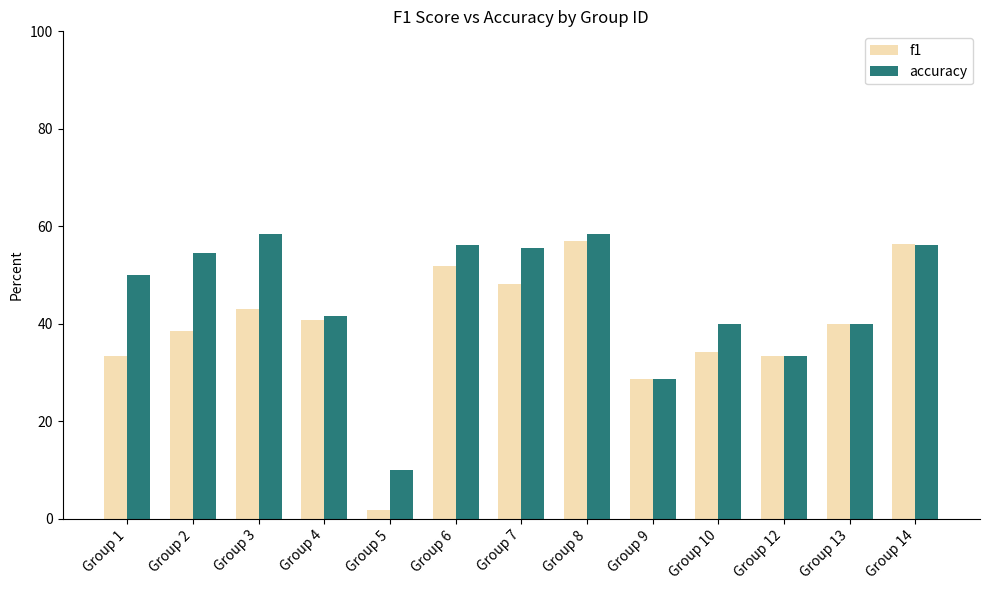

The value of accuracy at Group 8 is 0.6. True or false?

True